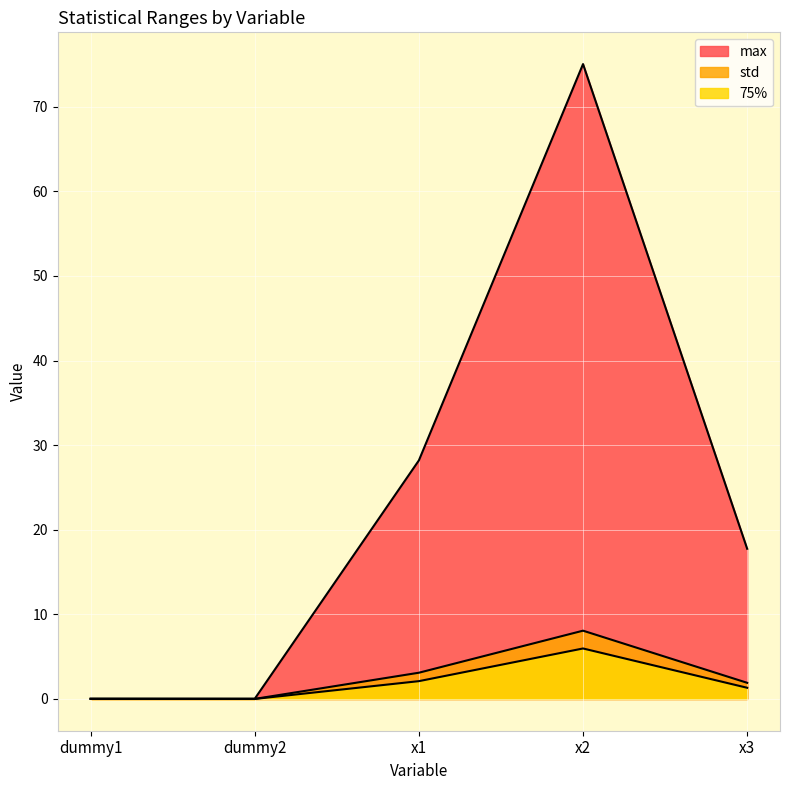

What is the difference between the second highest and second lowest values in the std series?

3.1